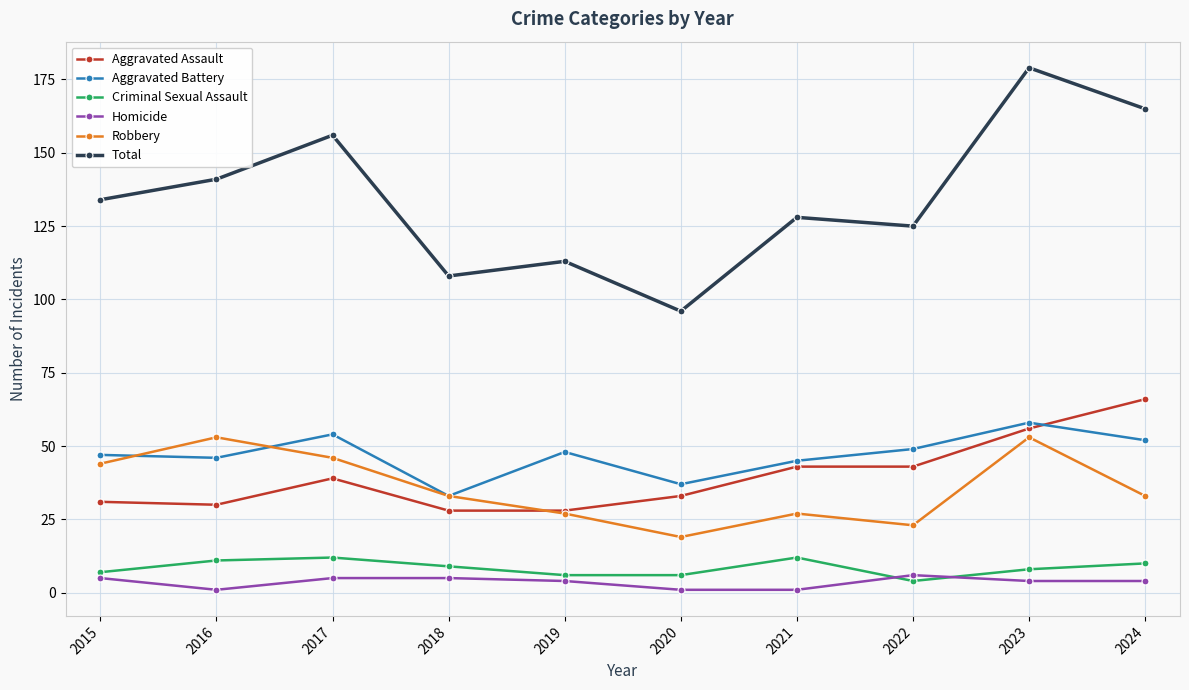

Which series ends up on top after the final intersection of Aggravated Battery and Aggravated Assault?

Aggravated Assault